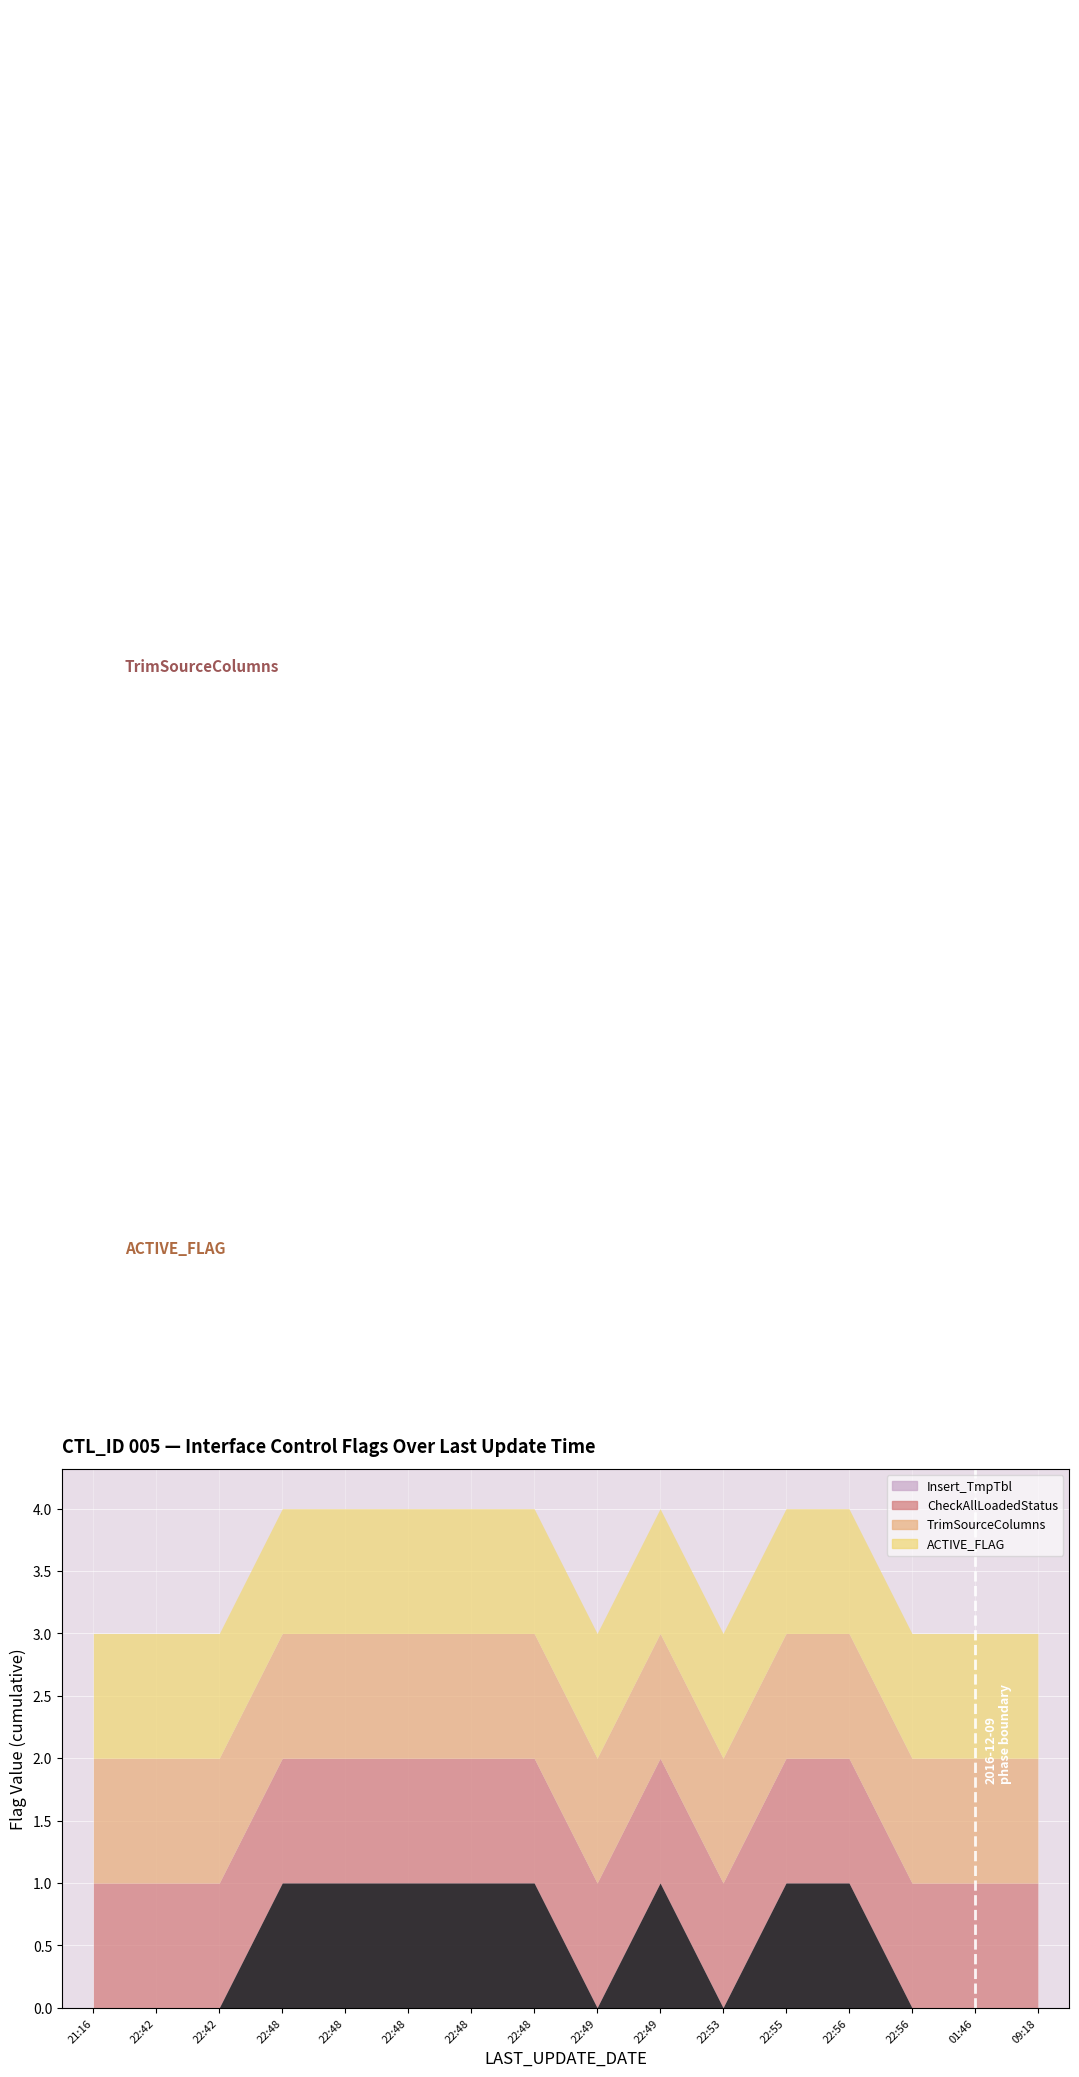

Rank the series by their maximum value, from highest to lowest.

Insert_TmpTbl, CheckAllLoadedStatus, TrimSourceColumns, ACTIVE_FLAG